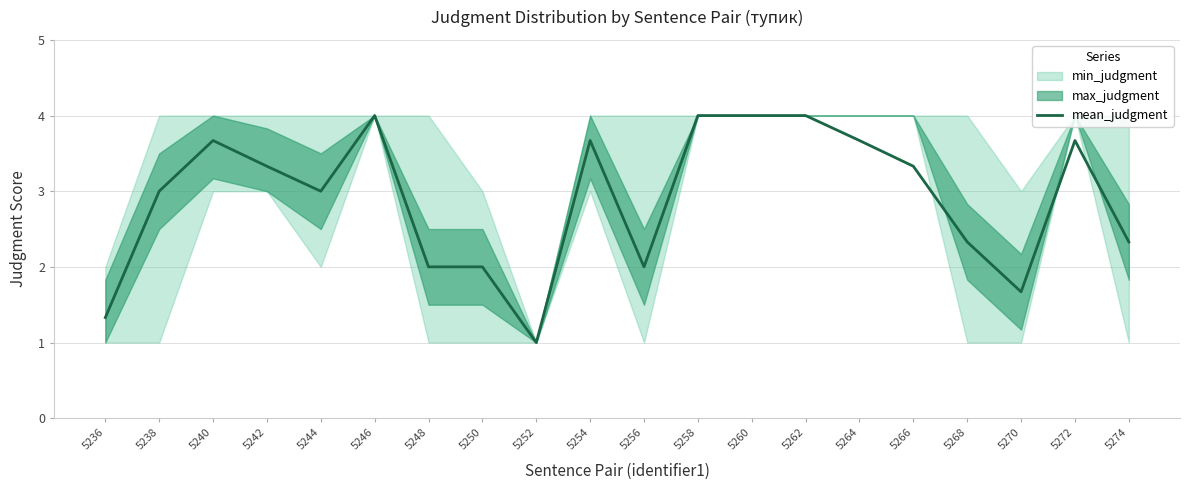

How many data points does each series have?

20